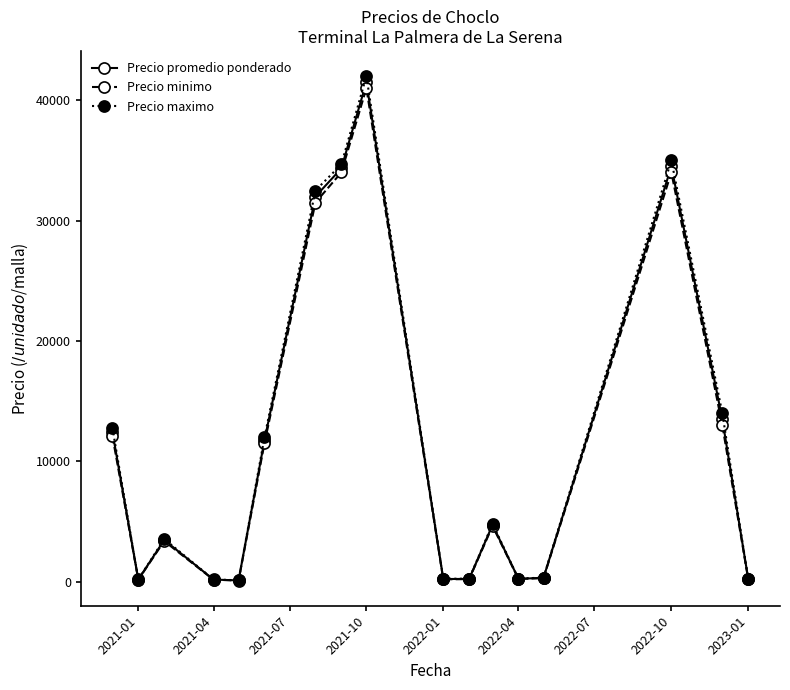

True or false: Precio promedio ponderado has more than 2 points higher than both neighbors.

True